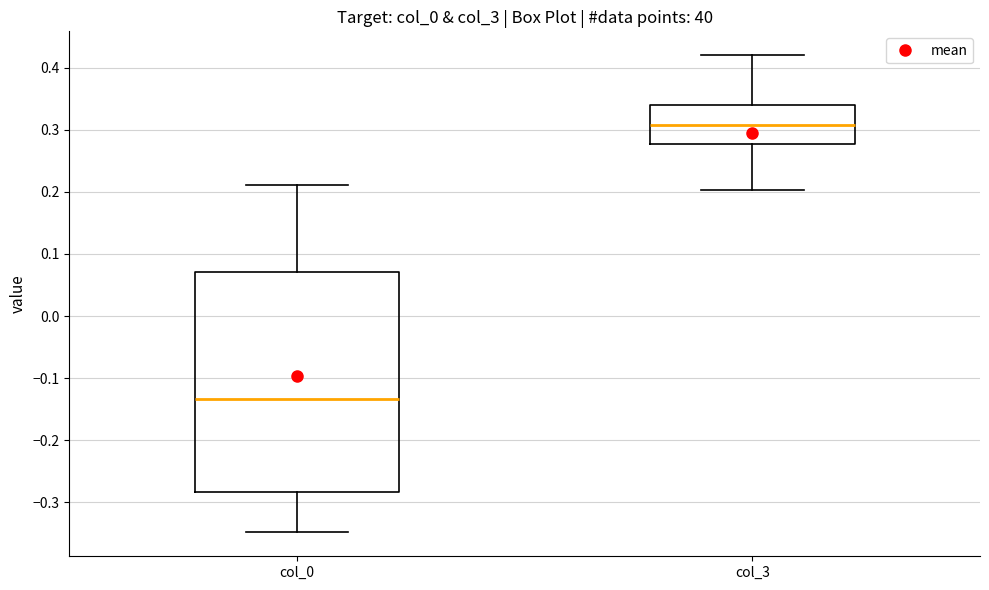

Which box's median line is the lowest?

col_0